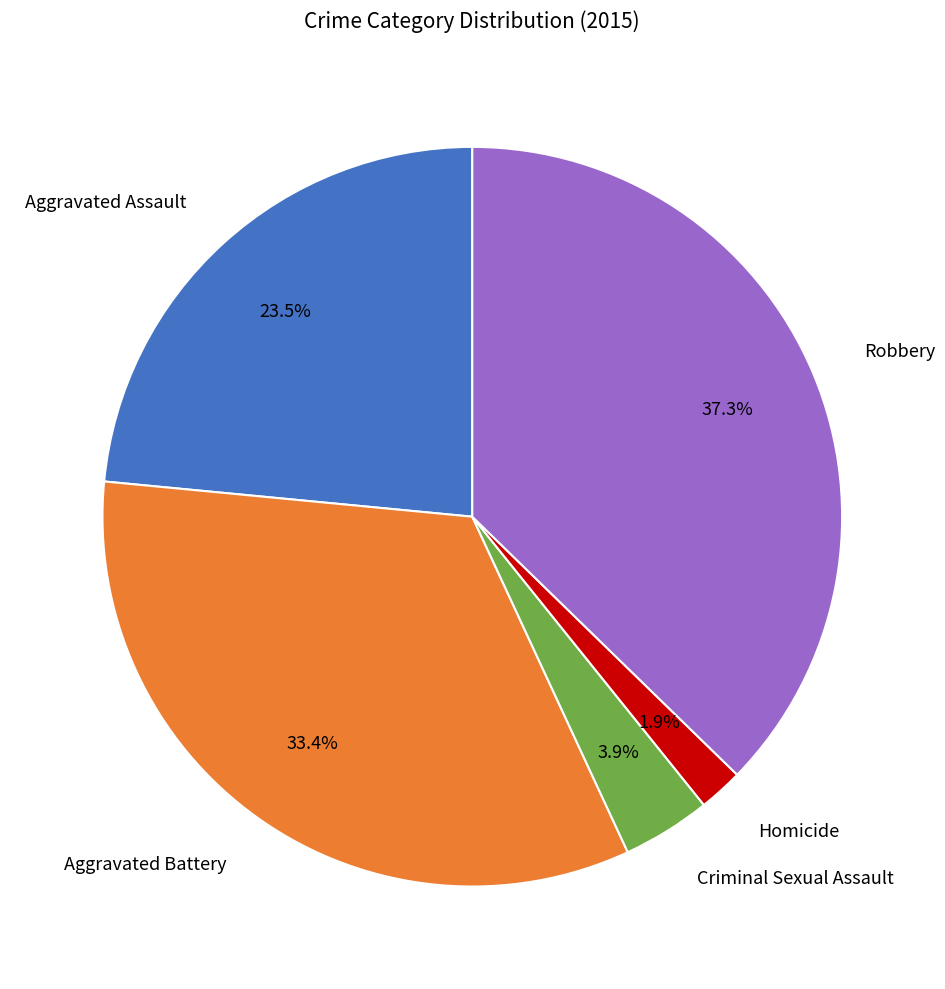

To the nearest percent, what is the average slice percentage?

20%